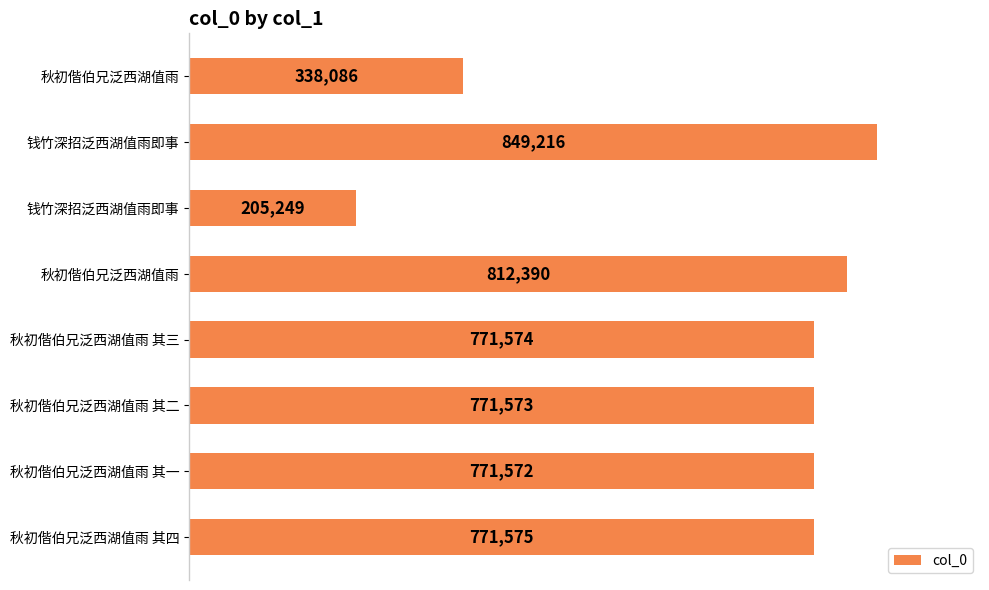

How many categories are shown in the chart?

8